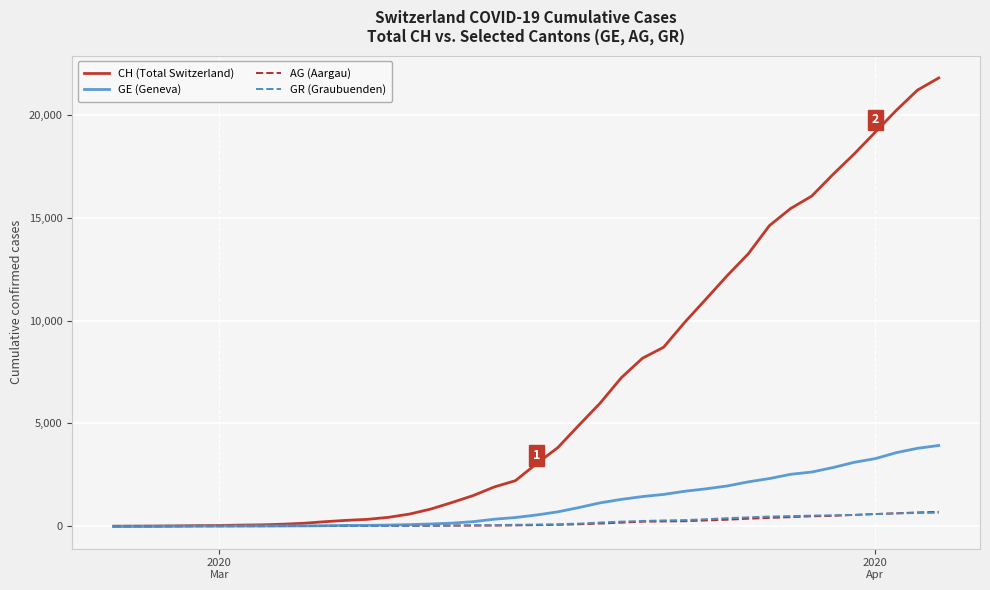

What is the maximum value for CH (Total Switzerland)?

21804